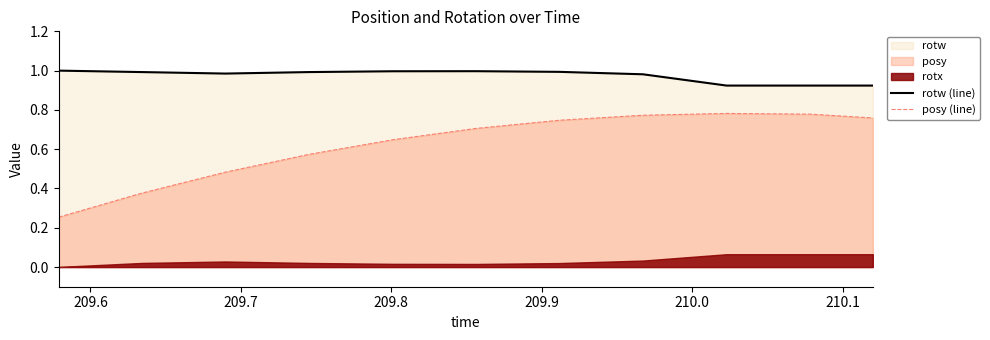

True or false: posy (line) and rotw (line) cross at least once.

False